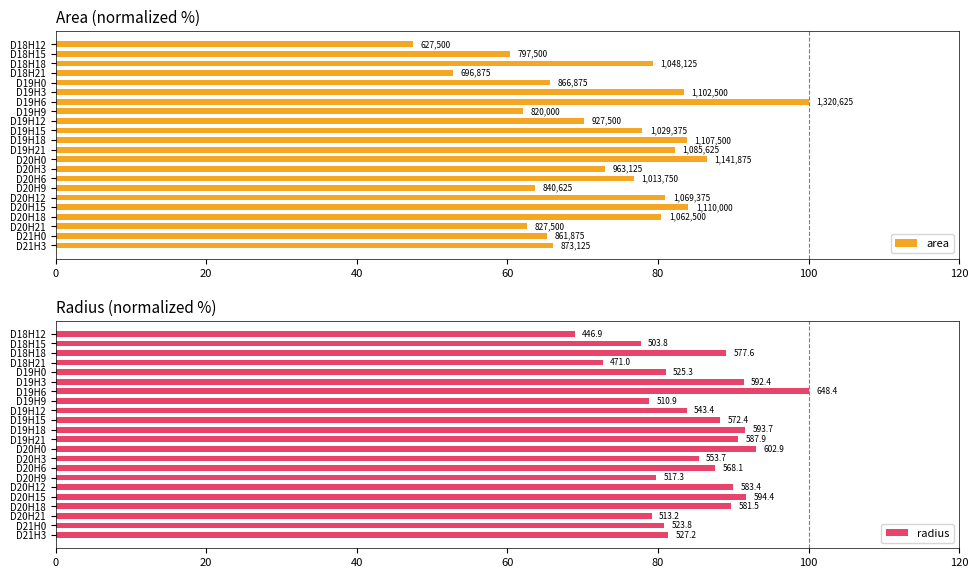

What is the average value of the radius series?

85.1